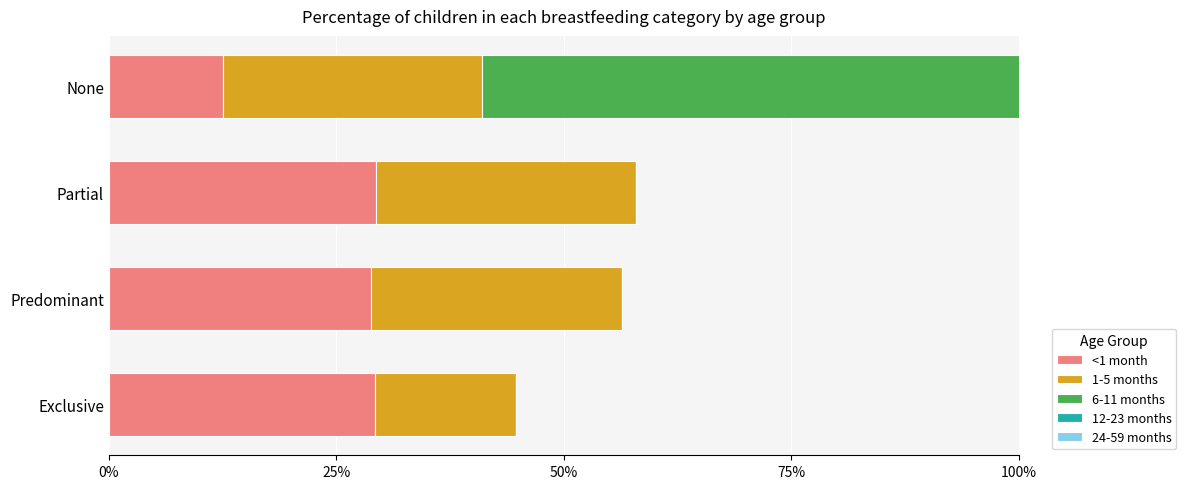

True or false: 1-5 months has a value of 0.2 at Exclusive.

False